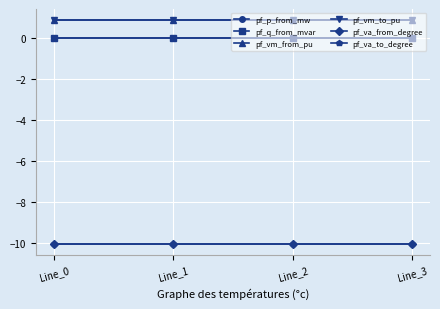

Which category has the highest value in the pf_vm_from_pu series?

Line_0